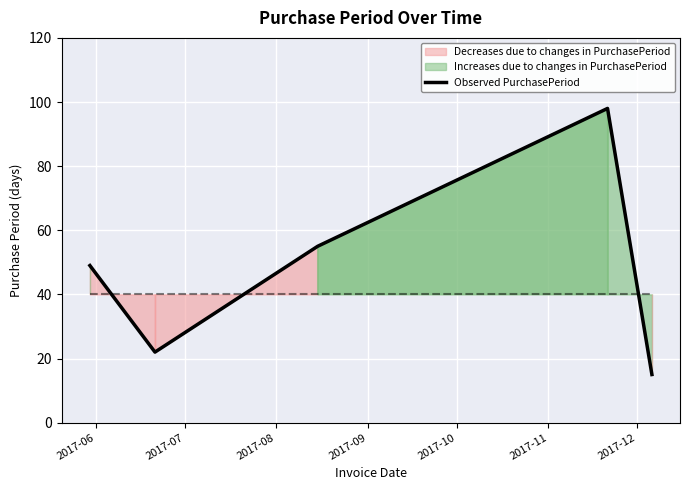

What is the lowest value of the Observed PurchasePeriod series?

15